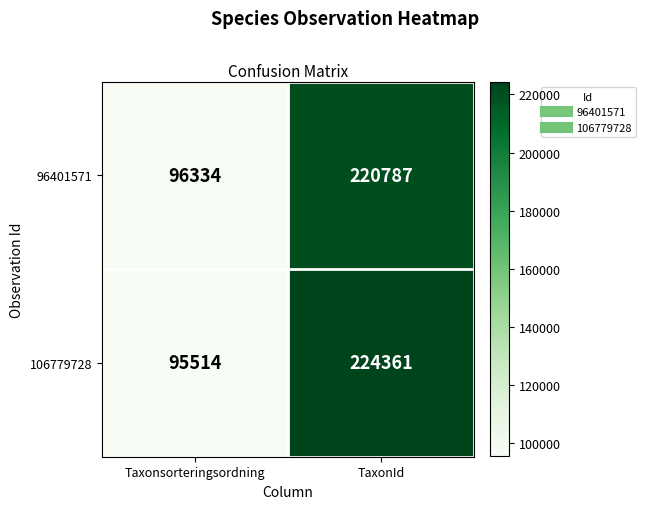

What value does the 106779728 series have at TaxonId, to the nearest 50?

224350